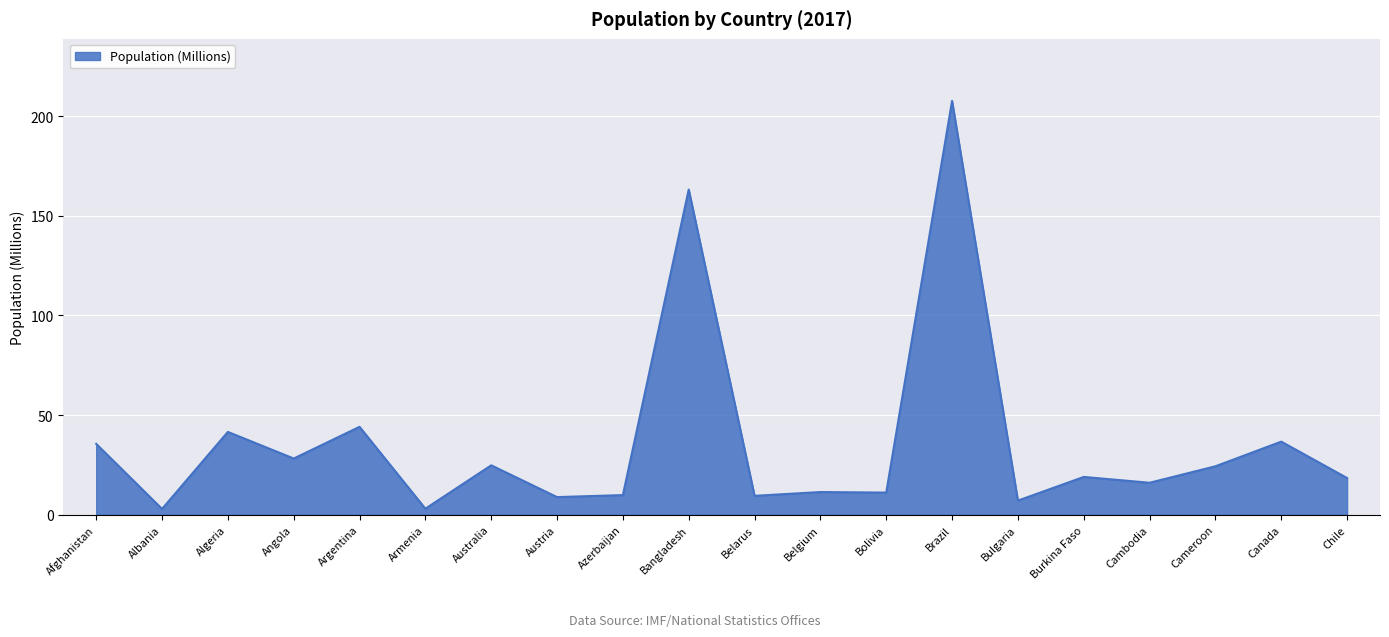

Where is the first local minimum?

Albania